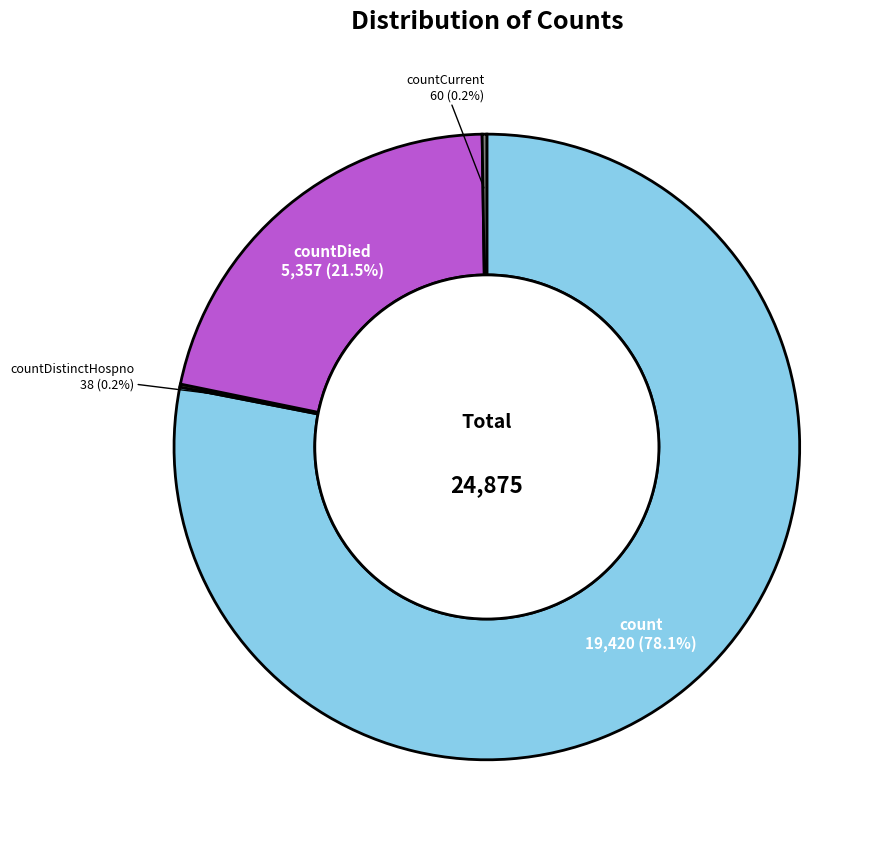

Is there any slice that represents more than half of the pie?

Yes